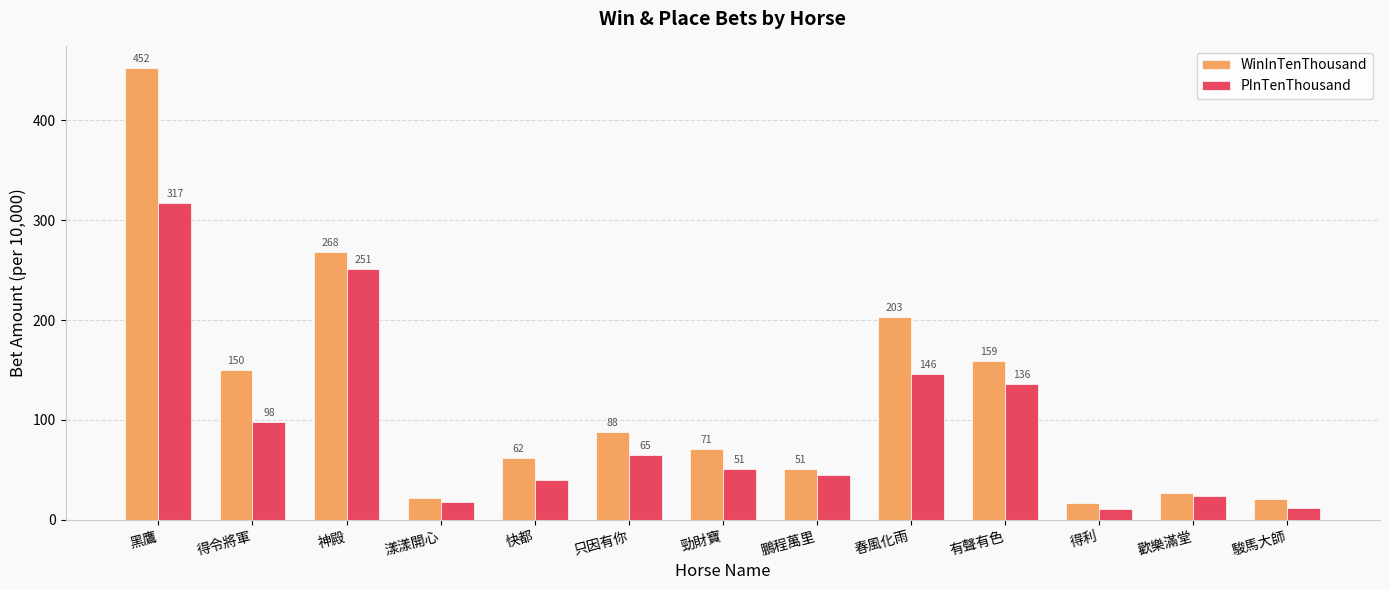

The PInTenThousand series shows 317 at 黑鷹. True or false?

True